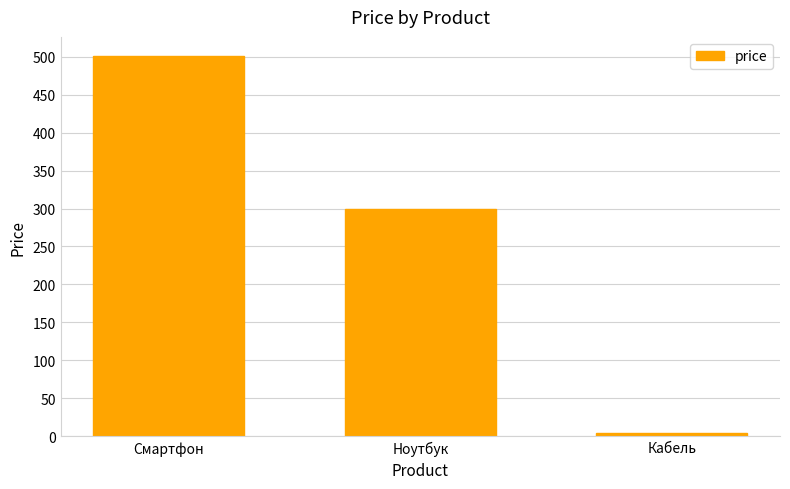

Reading right to left, extract all data points from this chart.

5.0	300.0	500.9